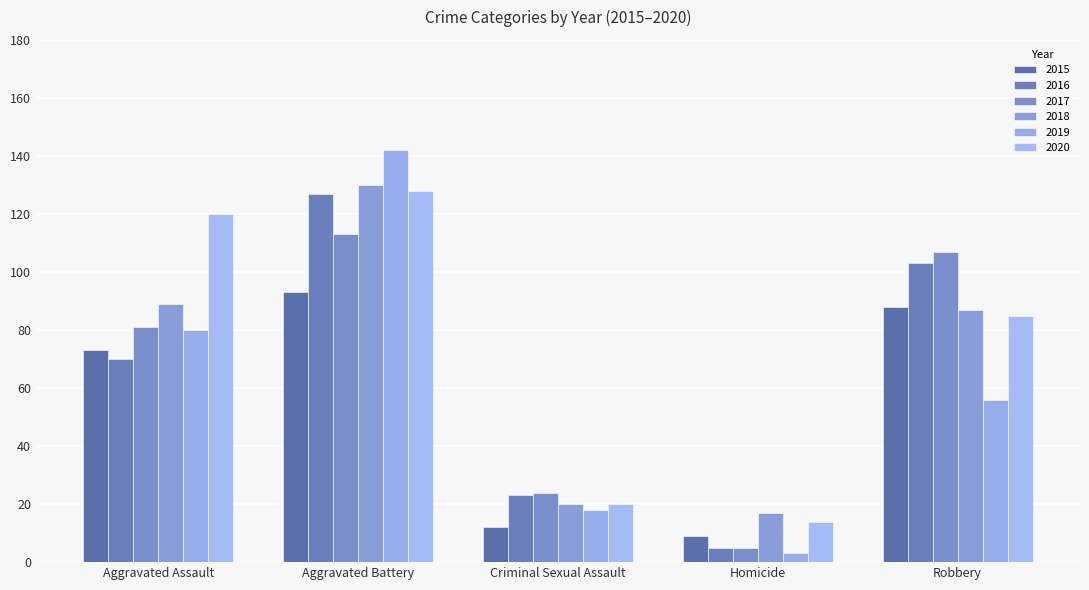

What is the difference between the maximum and minimum values in the 2017 series?

108